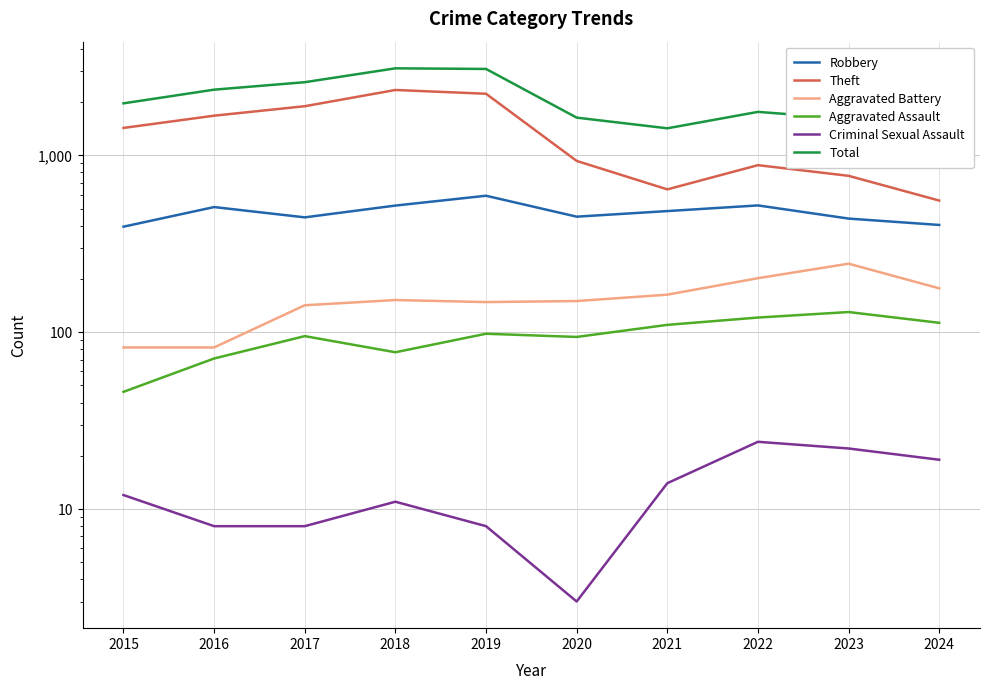

What value does the Aggravated Battery series have at 2015?

82